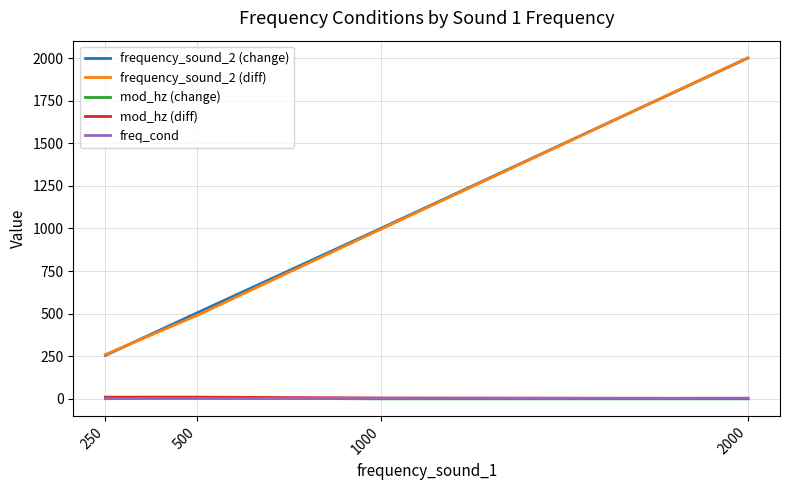

True or false: frequency_sound_2 (change) and freq_cond intersect in this chart.

False